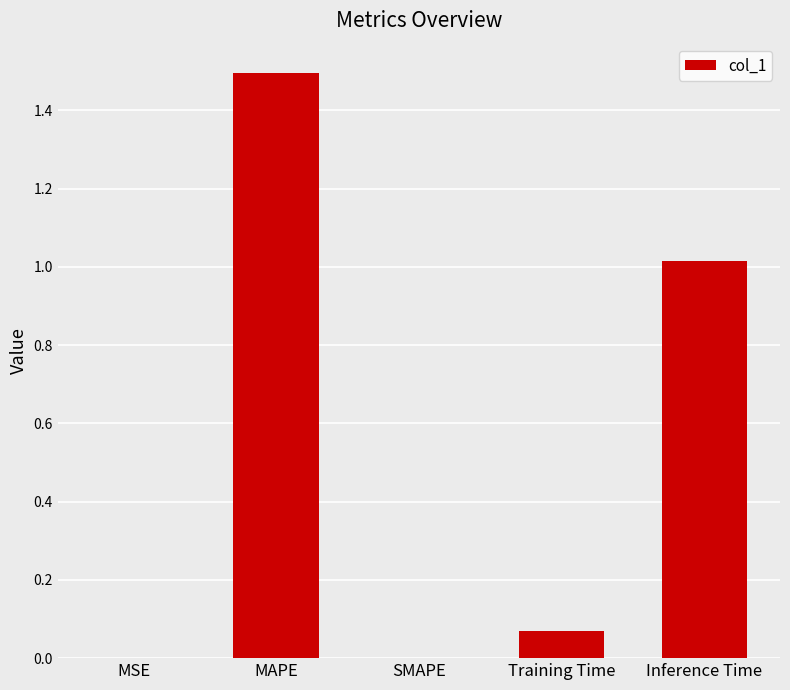

What is the sum of the values at MAPE and Inference Time?

2.5